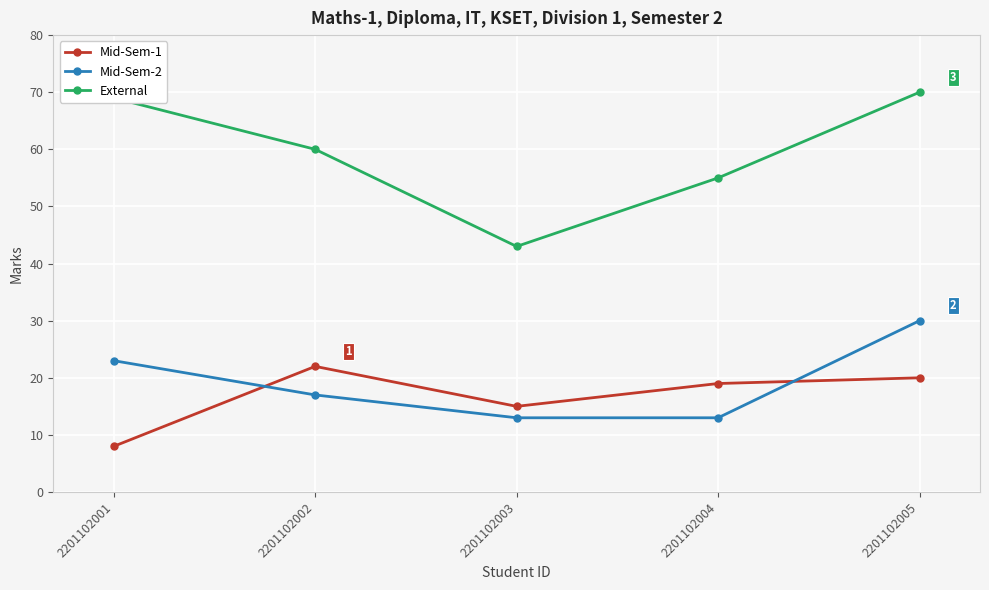

Does the chart display data point markers on the line(s)?

Yes